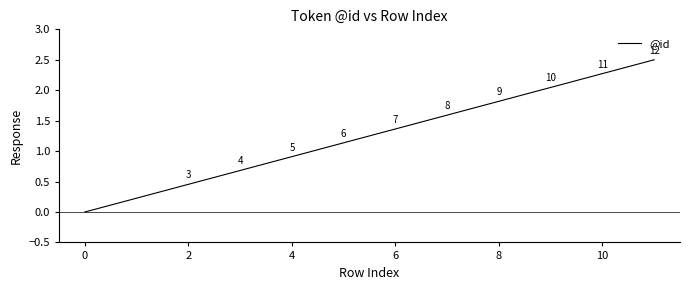

What is the maximum value shown in the chart?

2.5